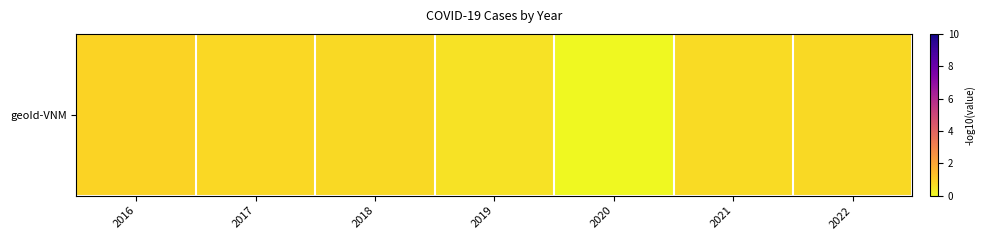

Count the values in the range 0 to 1.

7